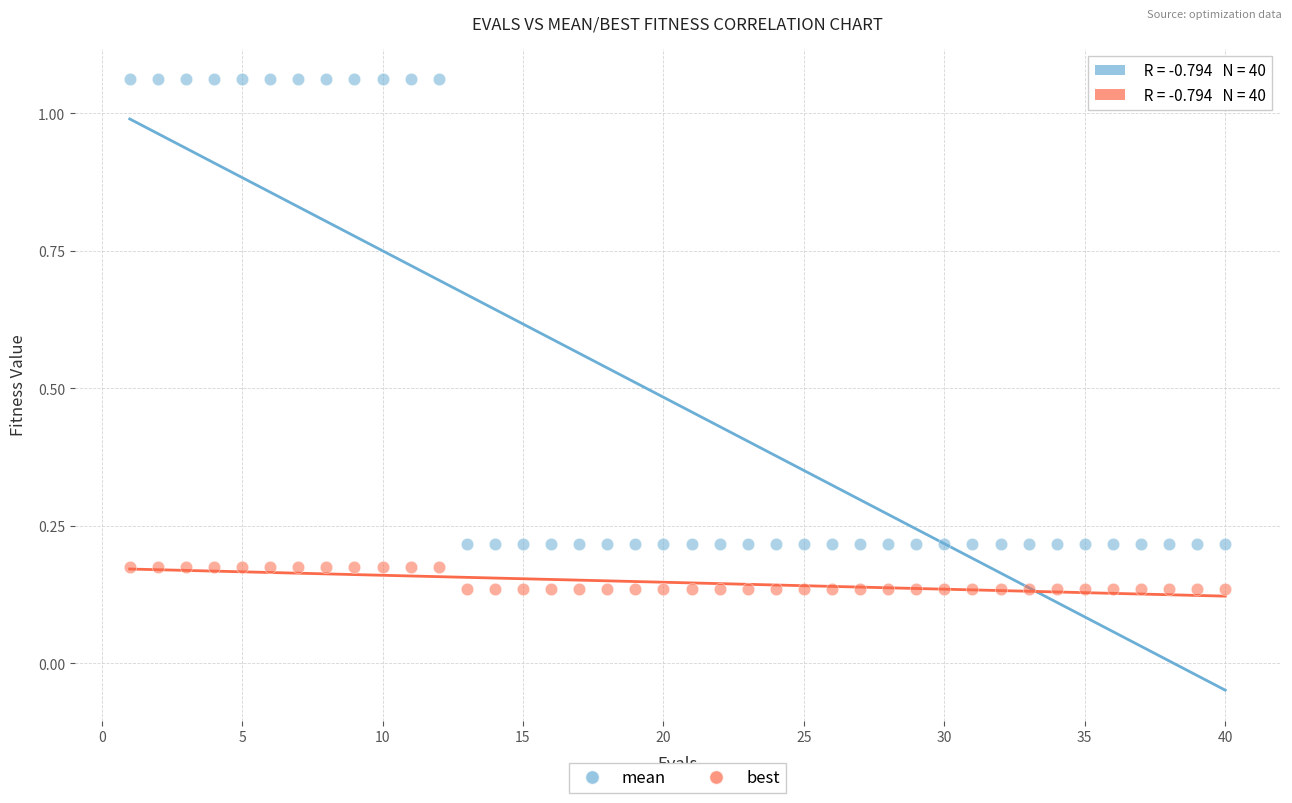

What is the X range (max minus min) for the scatter plot?

39.0